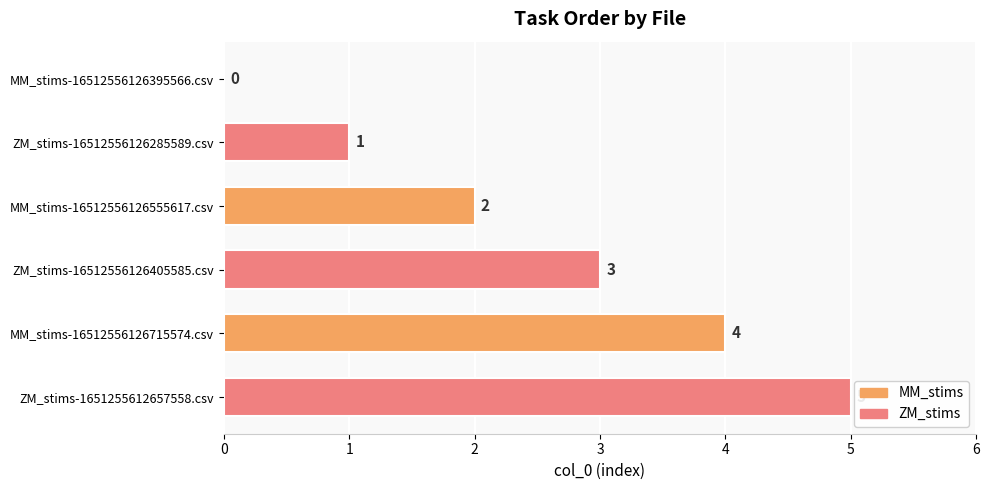

What is the change in value from MM_stims-16512556126555617.csv to ZM_stims-16512556126405585.csv?

+1